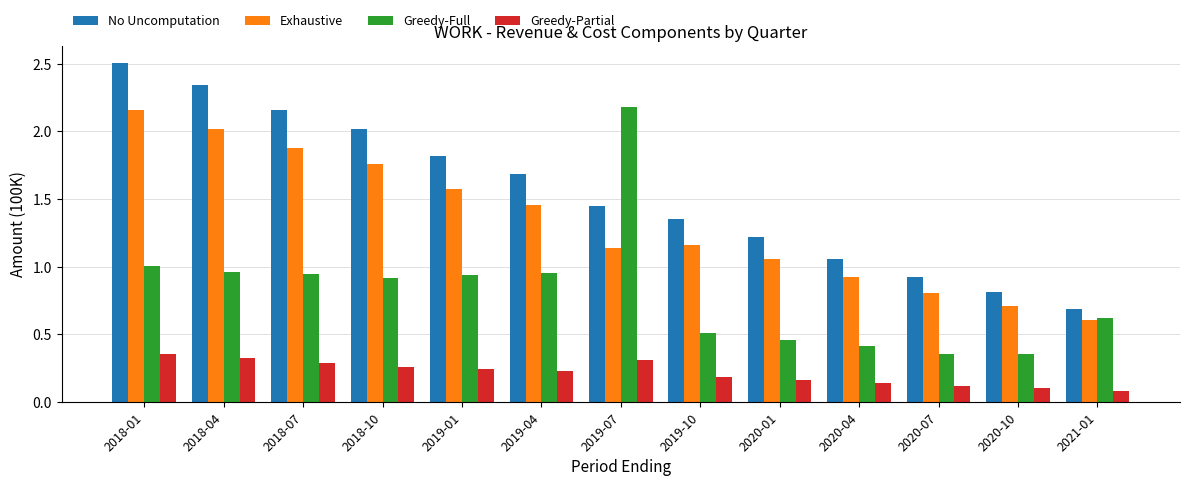

What is the difference between the second highest and minimum values in the No Uncomputation series?

1.7